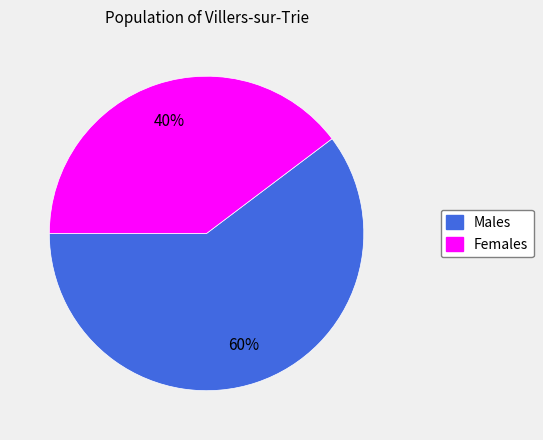

True or false: Females accounts for 40% of the total.

True